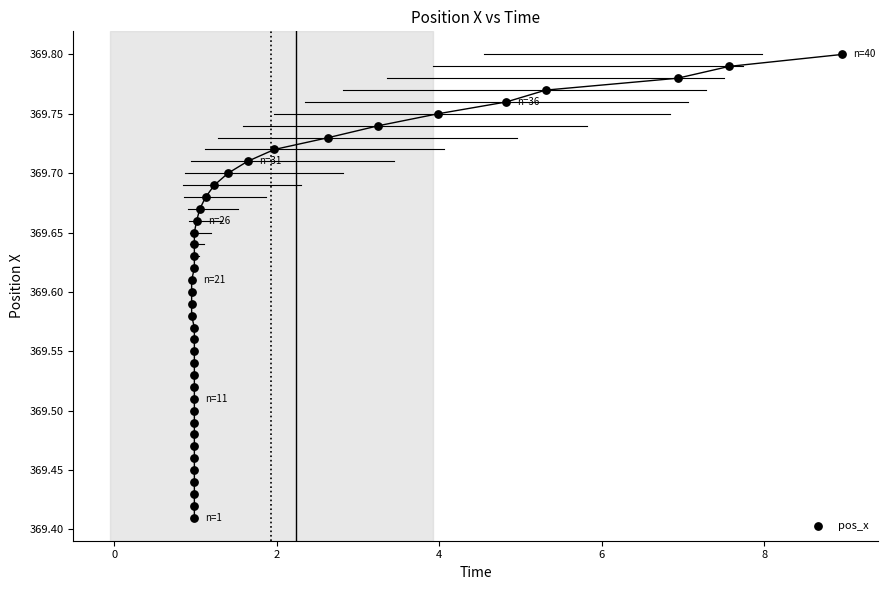

What is the range of X values (max minus min)?

8.0